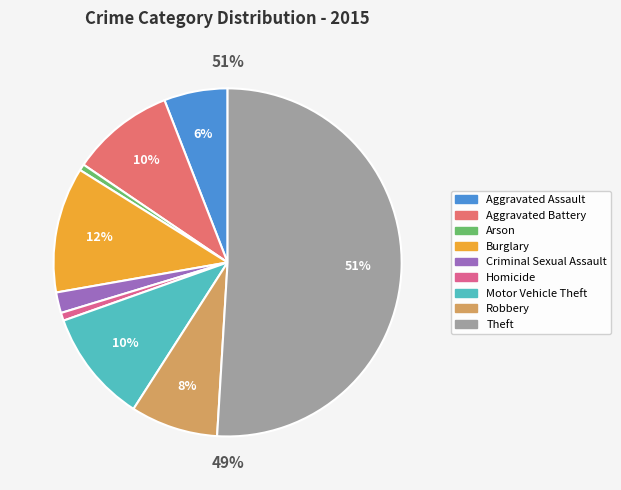

Which has a higher value, Aggravated Assault or Theft?

Theft